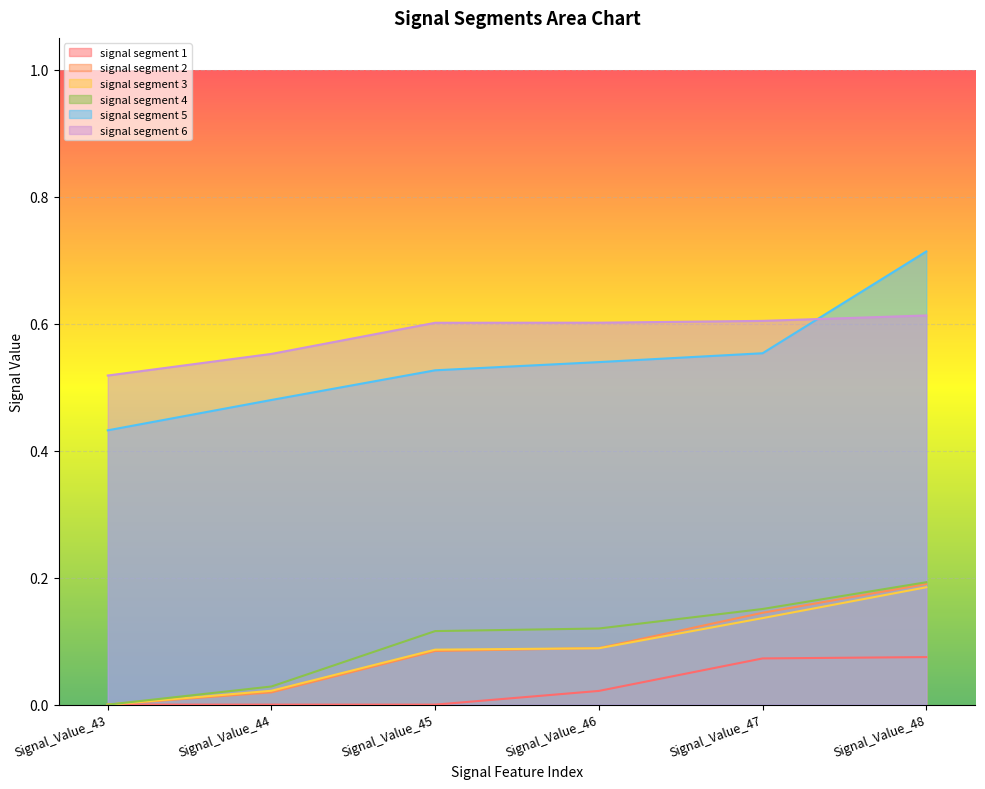

Which series has the largest total across all categories?

signal segment 6